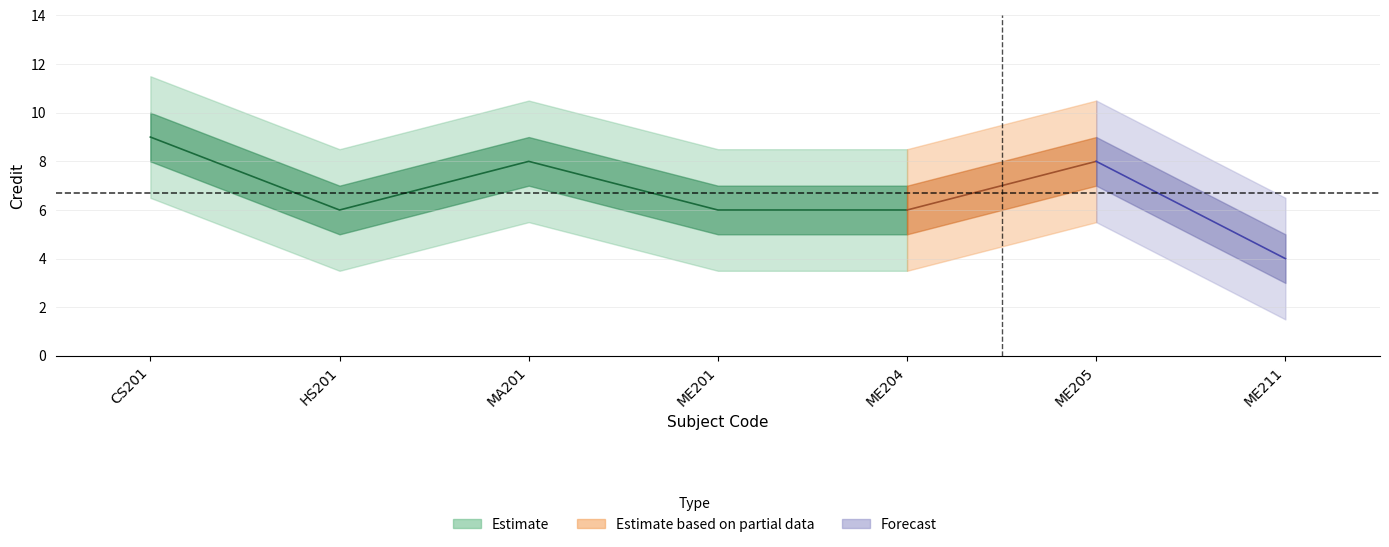

What is the difference between the maximum and minimum values?

5